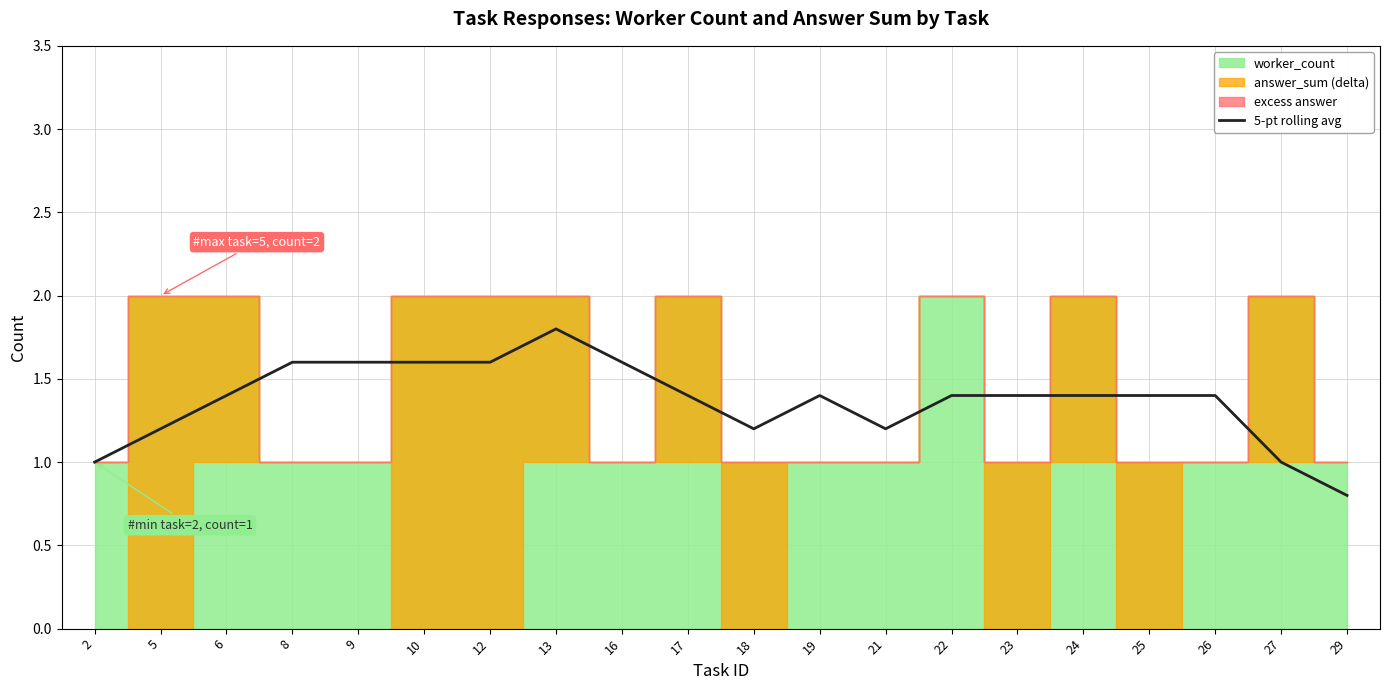

What is the difference between the values at 10 and 29?

0.8